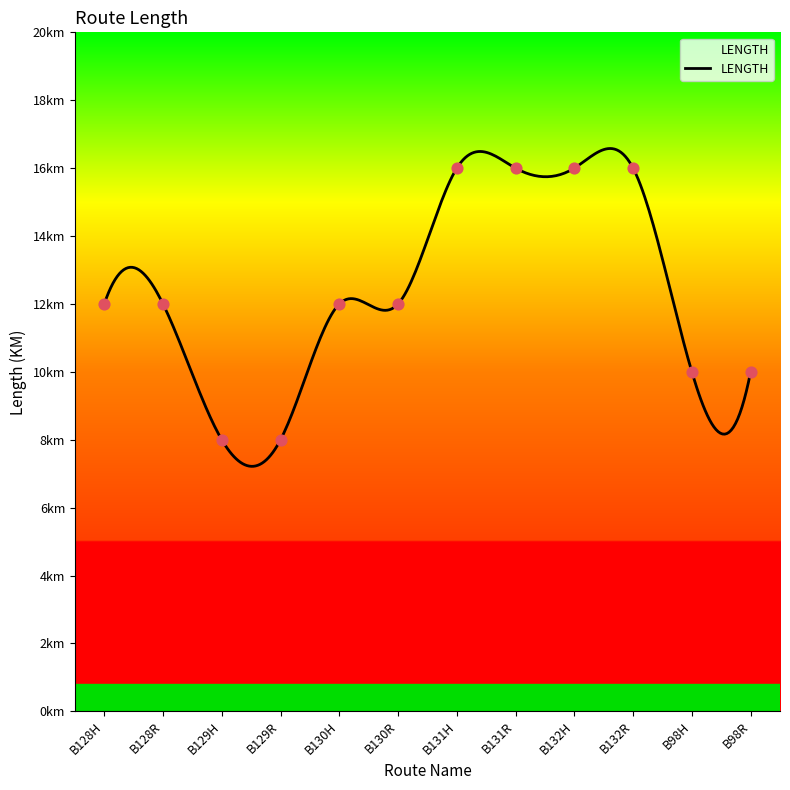

Between B131R and B128R, which is larger?

B131R